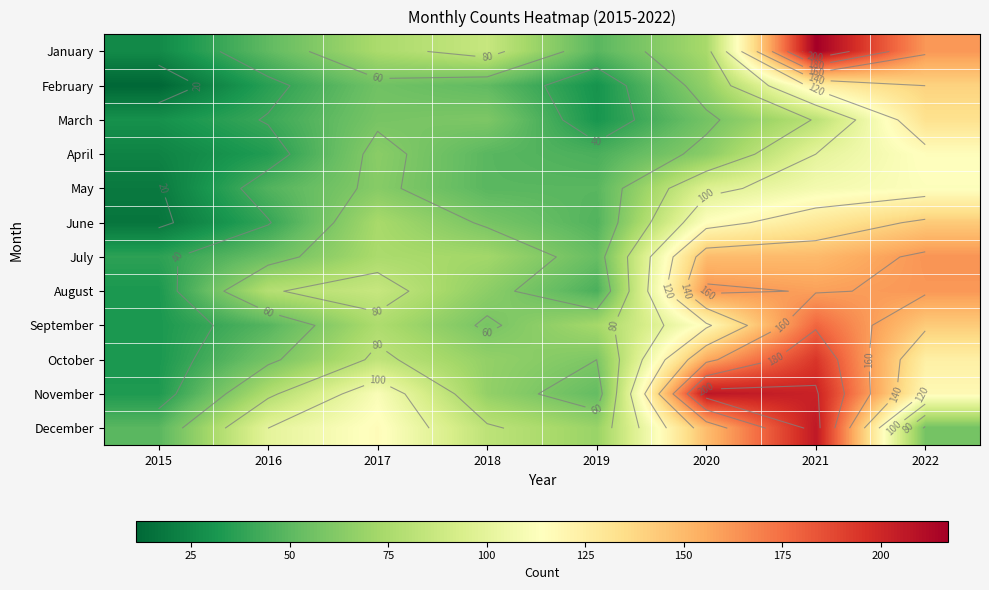

At 2020, list the series in order from largest to smallest.

November, August, October, July, December, September, June, May, January, February, April, March